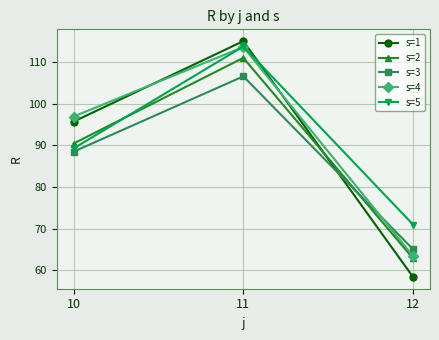

What is the sum of all s=2 values?

264.3